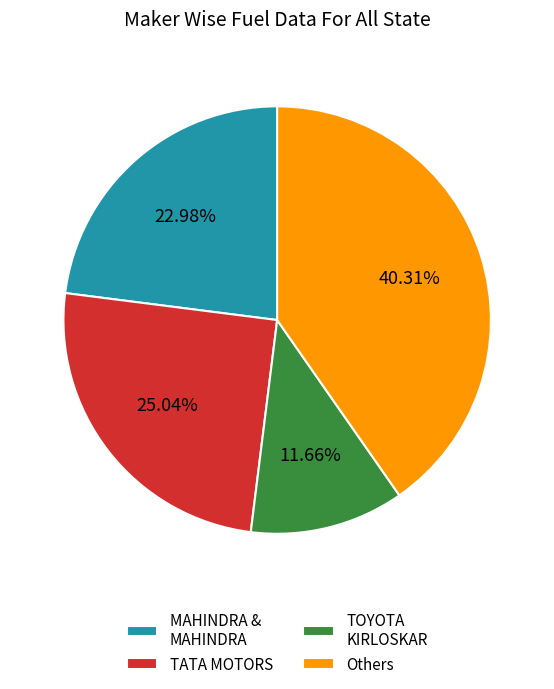

Which has a higher value, TOYOTA KIRLOSKAR or MAHINDRA & MAHINDRA?

MAHINDRA & MAHINDRA